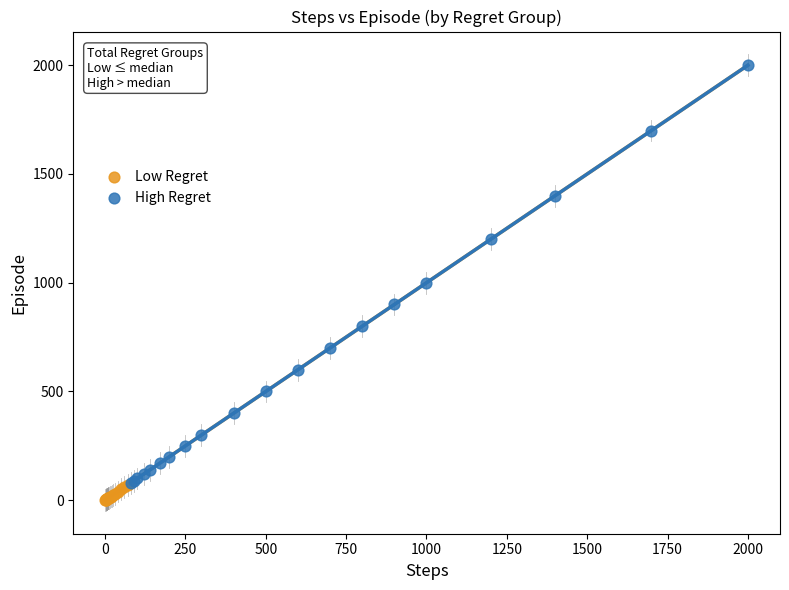

What are all the series names shown in the legend?

Low Regret, High Regret